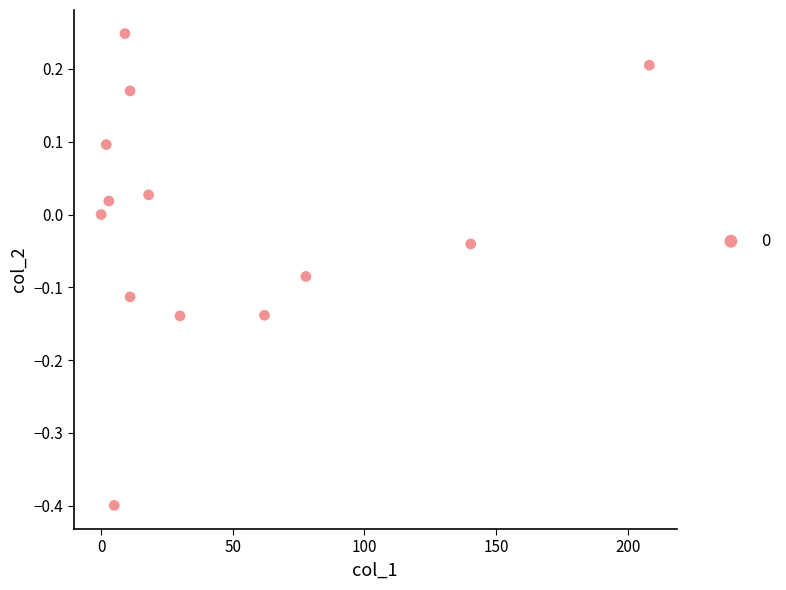

What is the range of X values (max minus min)?

208.2